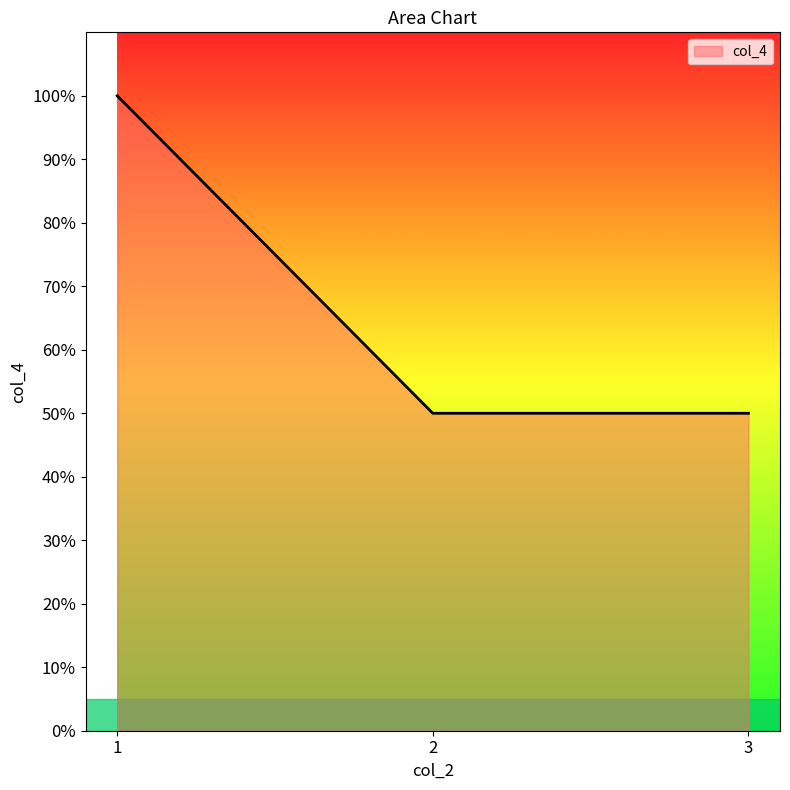

What is the difference between the maximum and second lowest values?

50